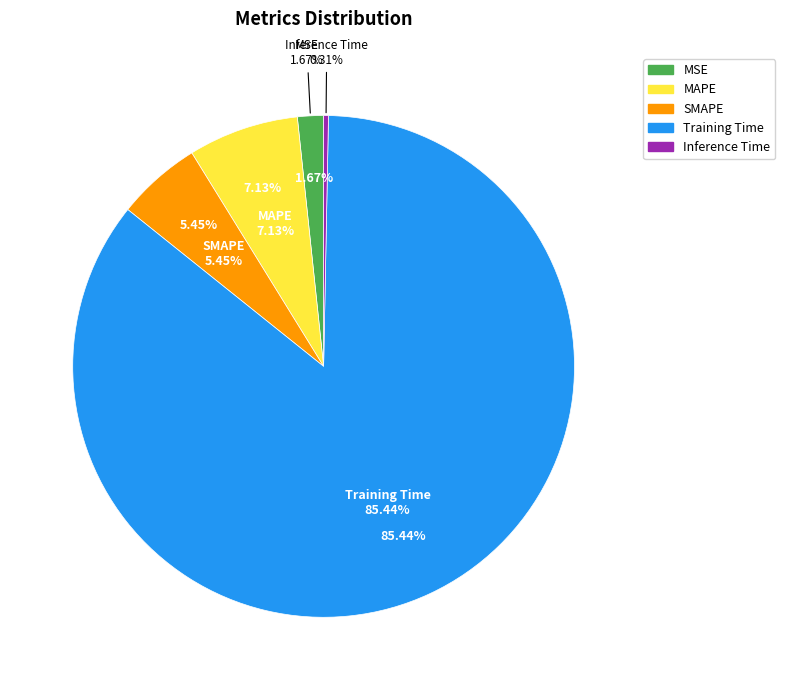

To the nearest percent, what portion does SMAPE represent?

5%